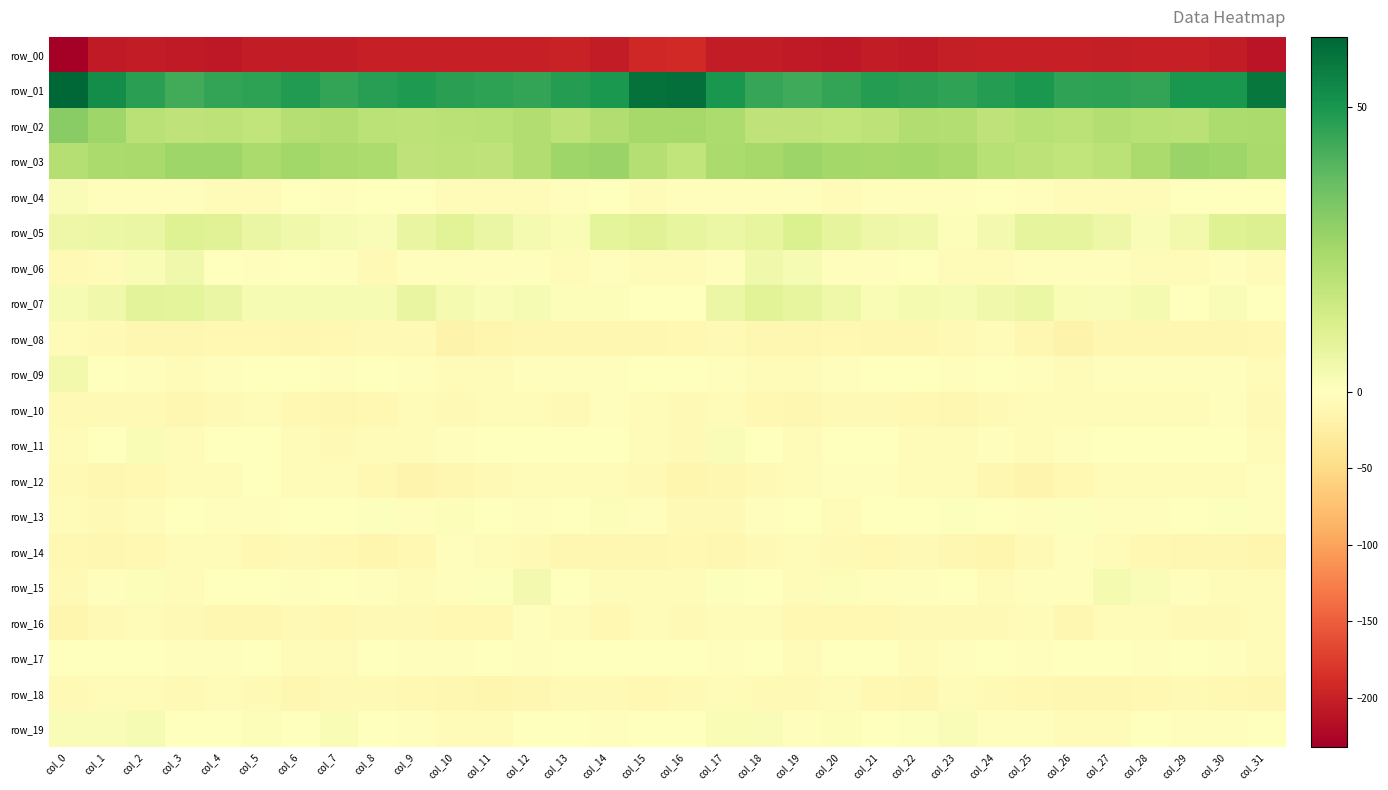

What is the total value across all series at col_24?

-180.0